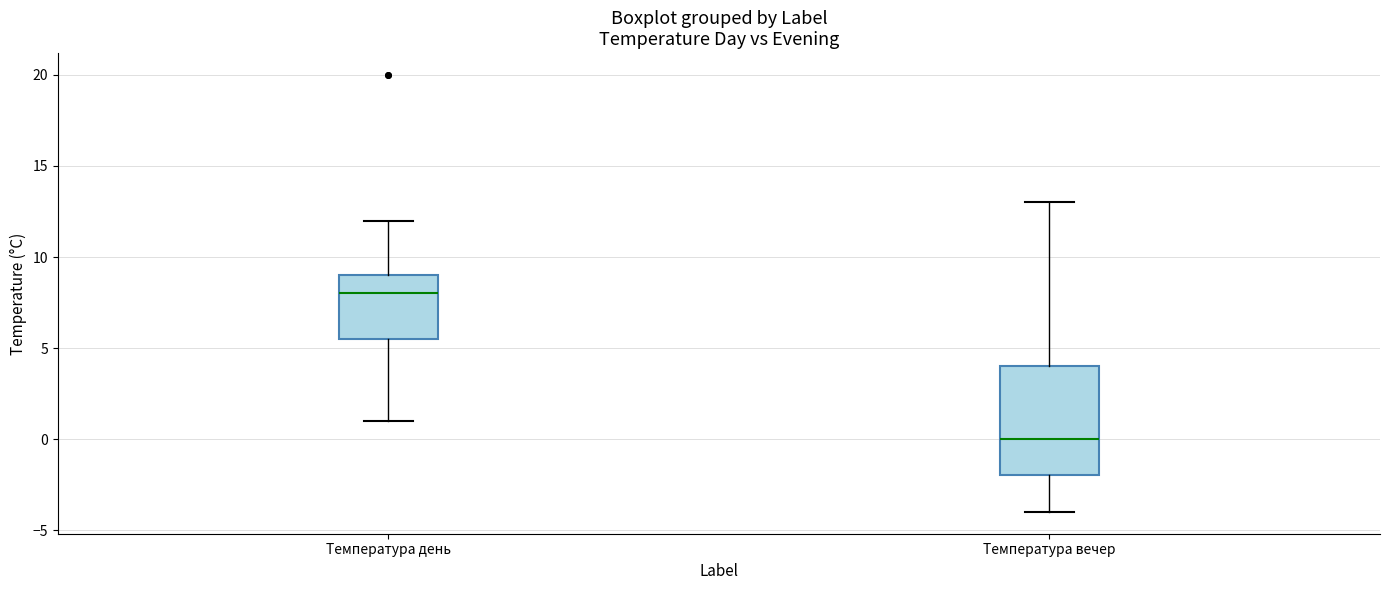

Which box has the lowest median line?

Температура вечер